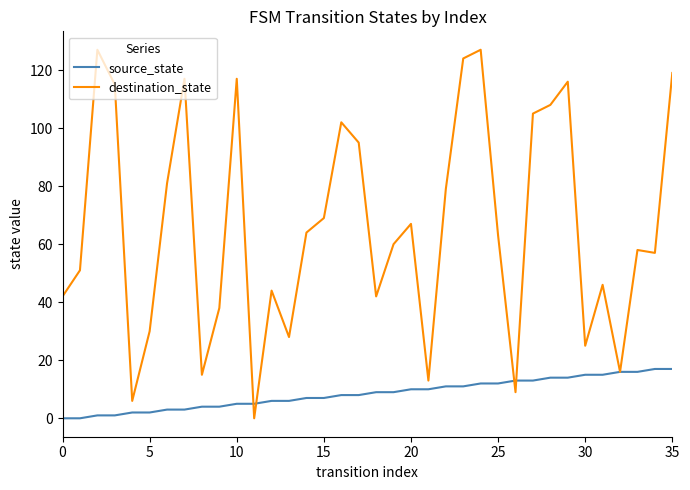

What is the highest value of the destination_state series?

127